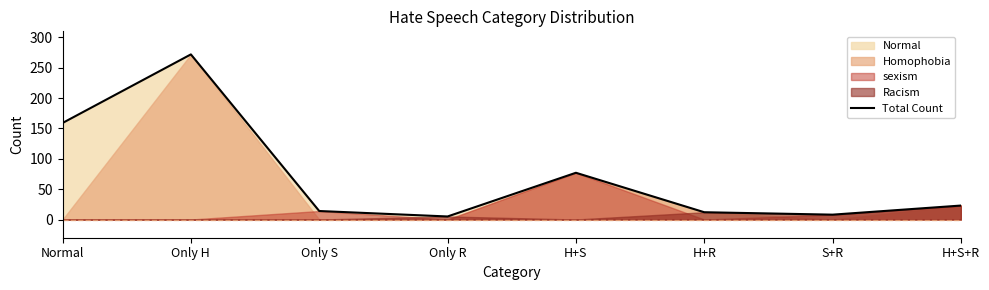

What is the difference between the values at S+R and H+S+R?

15